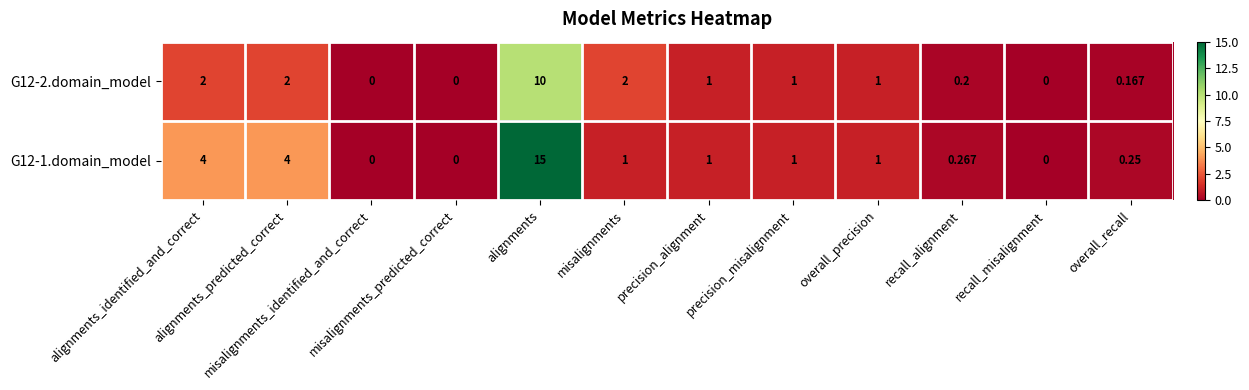

Reading left to right, list all the values displayed in this chart.

G12-2.domain_model: alignments_identified_and_correct=2.0	alignments_predicted_correct=2.0	misalignments_identified_and_correct=0.0	misalignments_predicted_correct=0.0	alignments=10.0	misalignments=2.0	precision_alignment=1.0	precision_misalignment=1.0	overall_precision=1.0	recall_alignment=0.2	recall_misalignment=0.0	overall_recall=0.2
G12-1.domain_model: alignments_identified_and_correct=4.0	alignments_predicted_correct=4.0	misalignments_identified_and_correct=0.0	misalignments_predicted_correct=0.0	alignments=15.0	misalignments=1.0	precision_alignment=1.0	precision_misalignment=1.0	overall_precision=1.0	recall_alignment=0.3	recall_misalignment=0.0	overall_recall=0.2